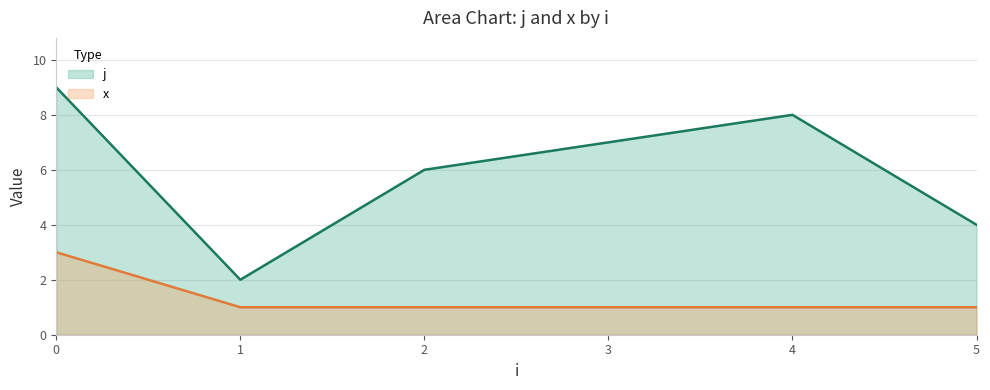

How many lines are shown in the chart?

2